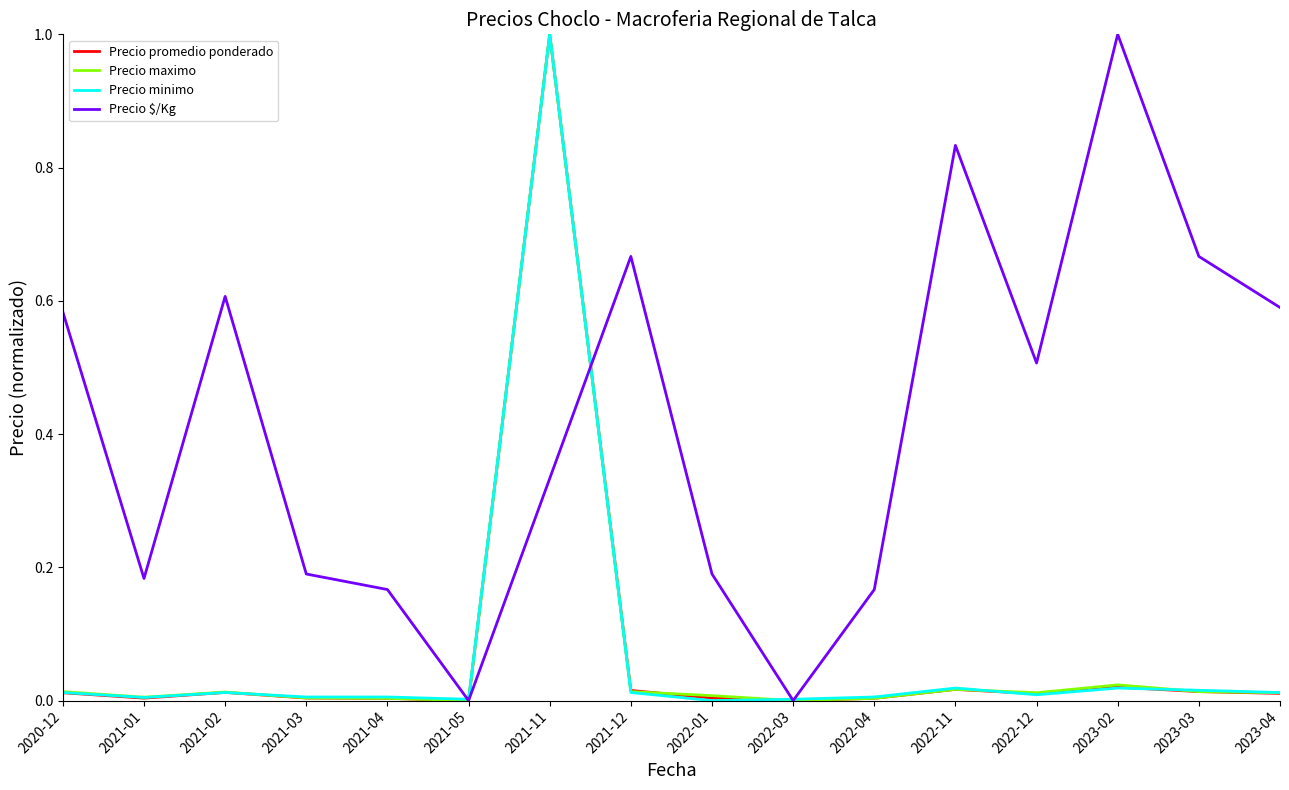

The value of Precio maximo at 2022-01 is 0.0. True or false?

True